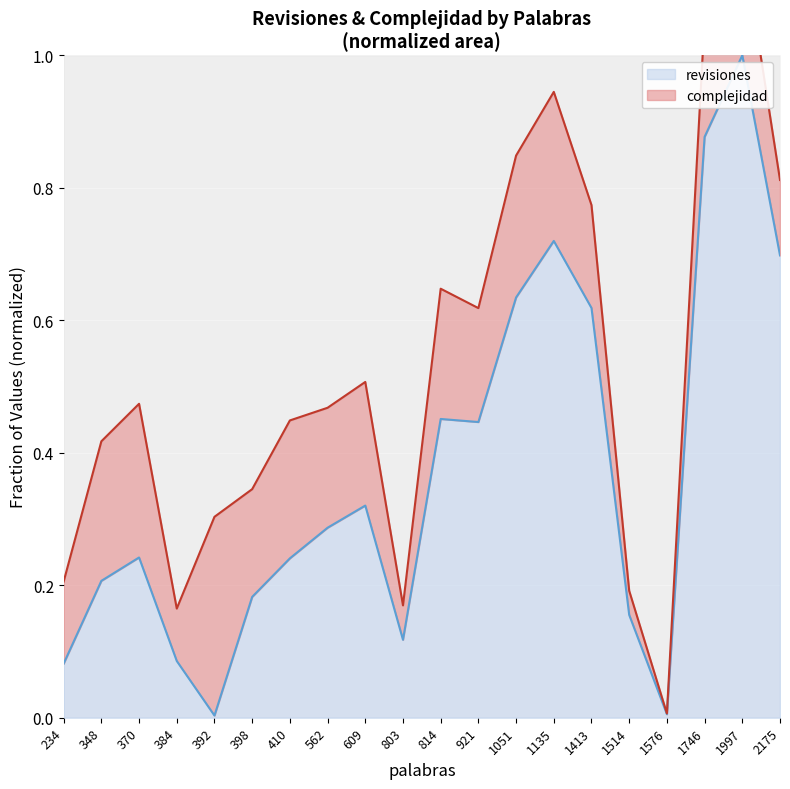

Which label corresponds to the smallest value in the chart?

392